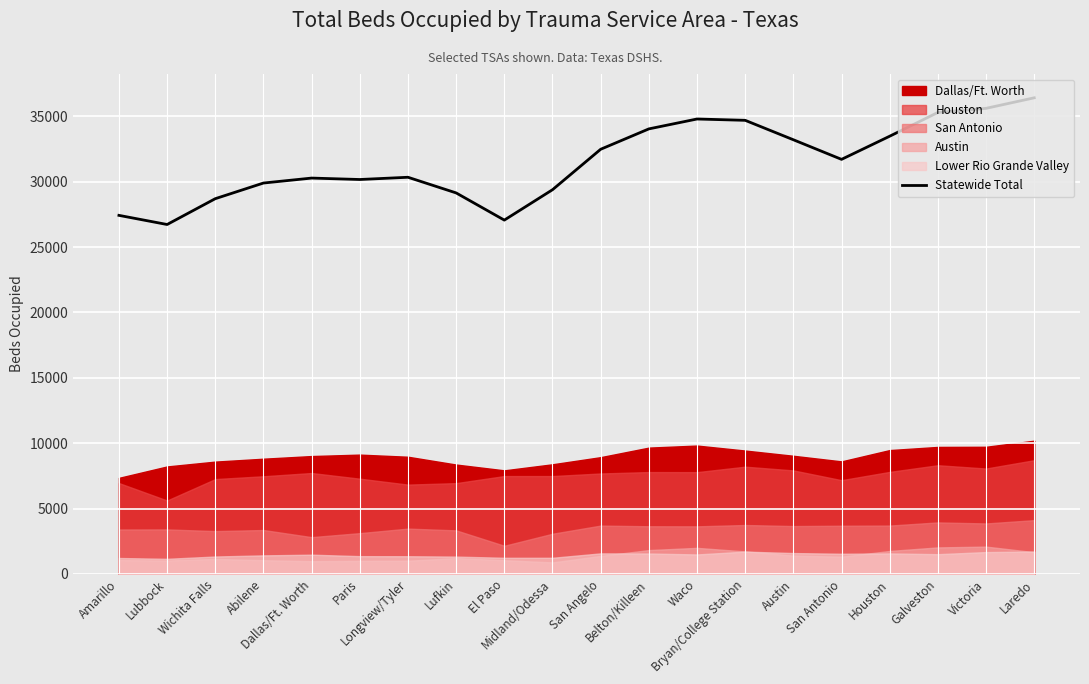

How many data points does each series have?

20